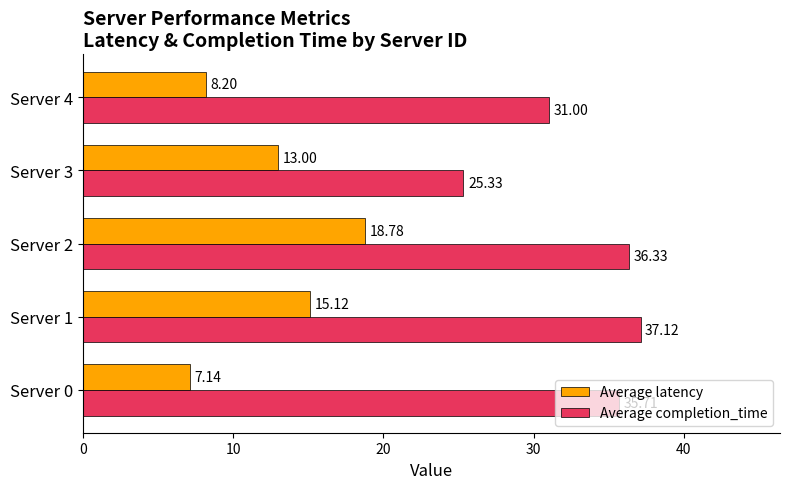

Which series has the largest range (max minus min)?

Average completion_time